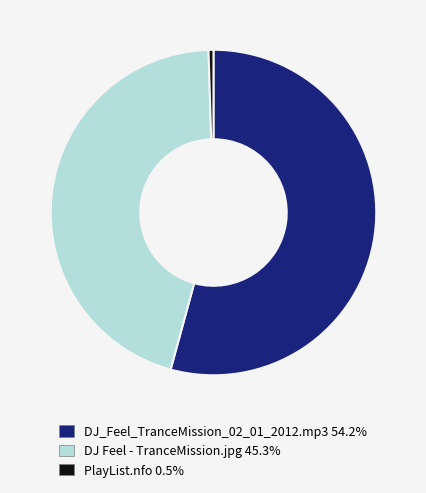

True or false: DJ Feel - TranceMission.jpg accounts for 39% of the total.

False